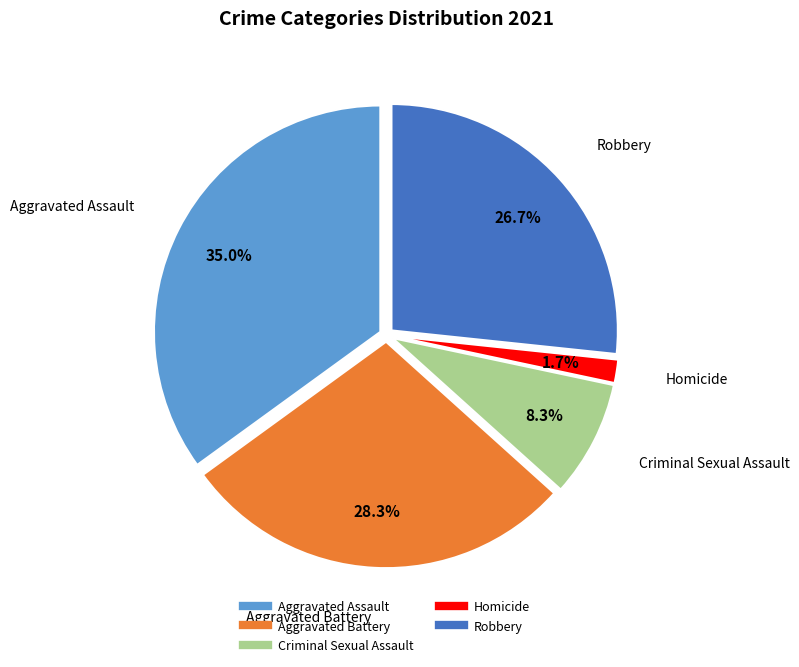

Which category has the smallest portion of the pie?

Homicide